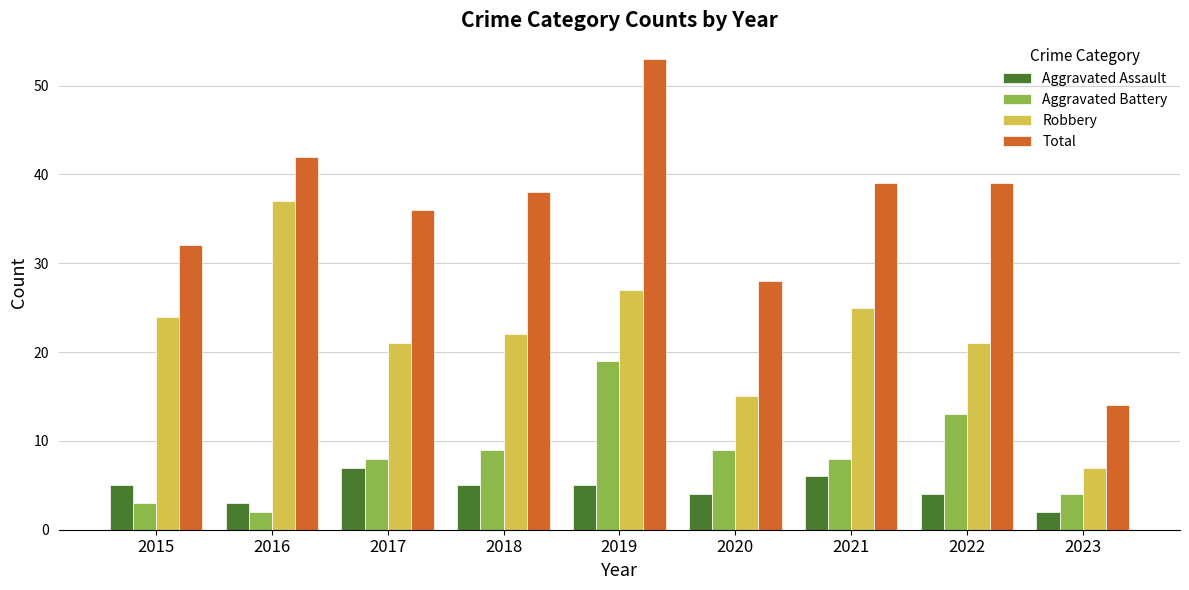

How many bars are there in each group?

4